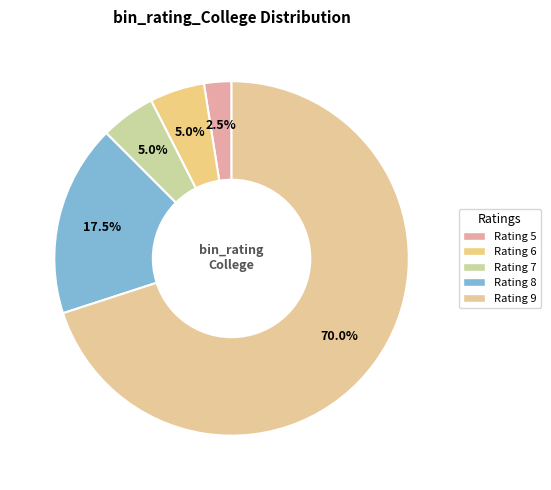

Which slice is the smallest?

Rating 5